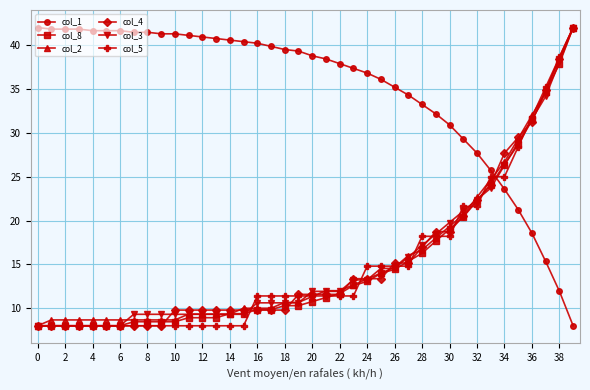

Which series has the largest total across all categories?

col_1